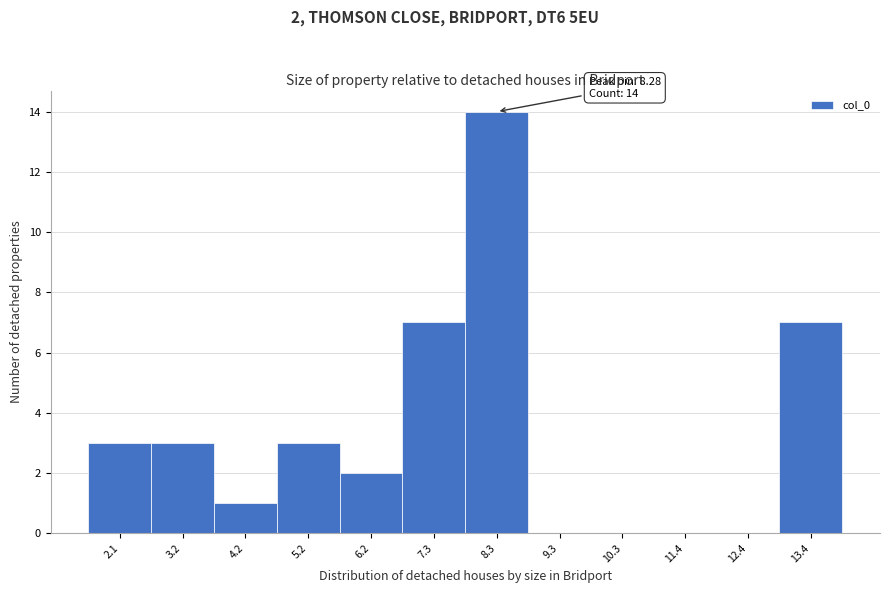

Which range on the x-axis has the tallest bar?

7.8 to 8.8